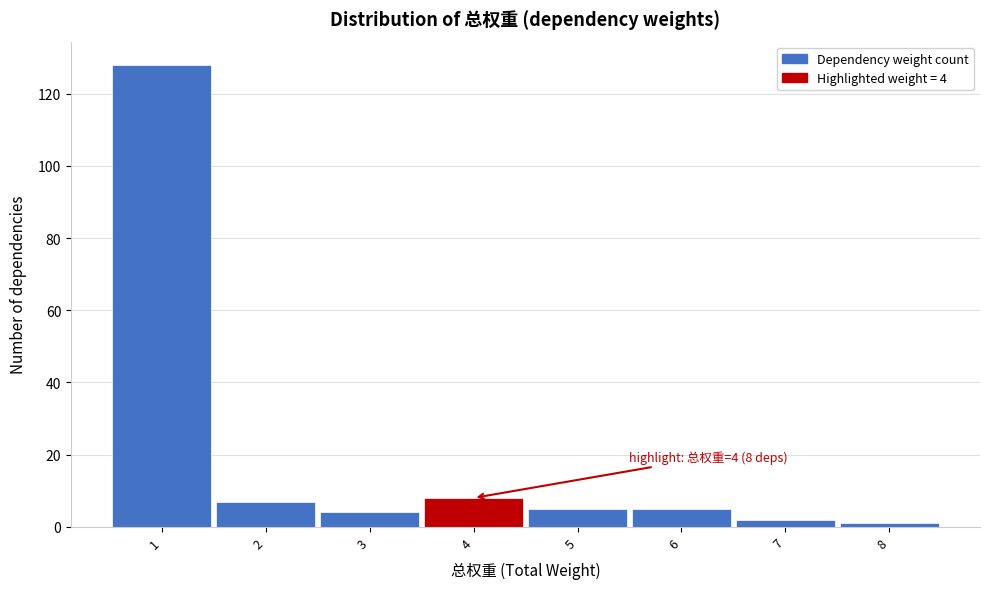

Which range on the x-axis has the tallest bar?

0.5 to 1.5